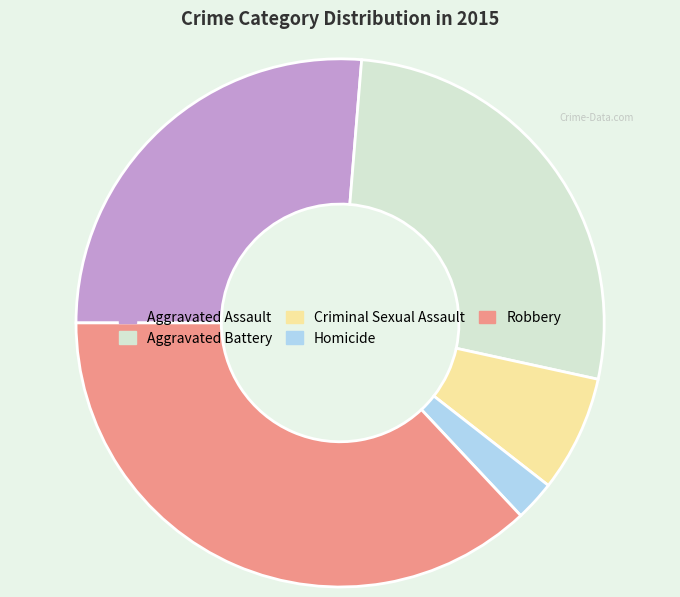

Rank the categories by value from highest to lowest.

Robbery, Aggravated Battery, Aggravated Assault, Criminal Sexual Assault, Homicide